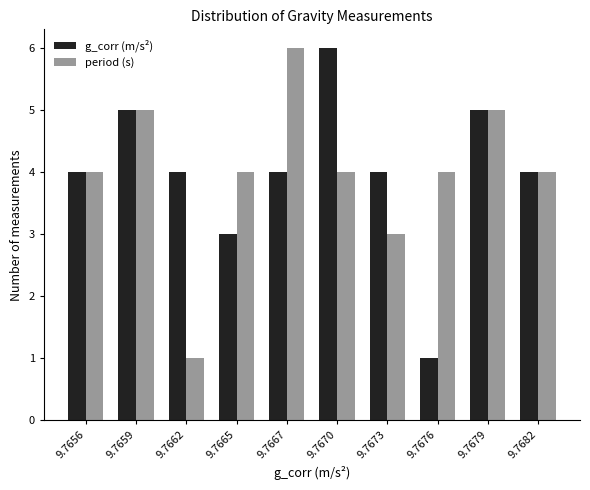

Reading left to right, what are all the values shown in this chart?

g_corr (m/s²): 9.7656=4	9.7659=5	9.7662=4	9.7665=3	9.7667=4	9.7670=6	9.7673=4	9.7676=1	9.7679=5	9.7682=4
period (s): 9.7656=4	9.7659=5	9.7662=1	9.7665=4	9.7667=6	9.7670=4	9.7673=3	9.7676=4	9.7679=5	9.7682=4